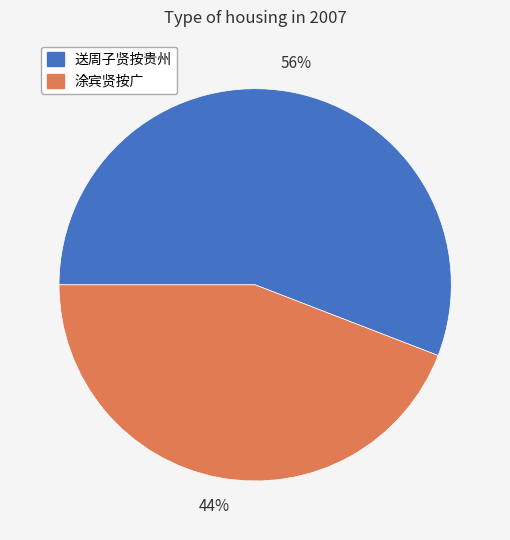

What is the ratio of the value at 涂宾贤按广 to the value at 送周子贤按贵州?

0.8